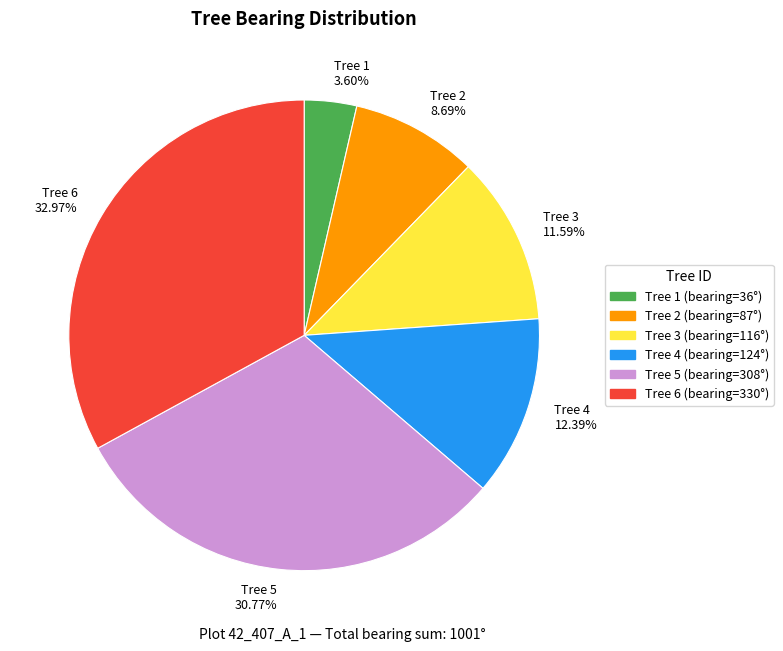

Does any single category account for the majority?

No